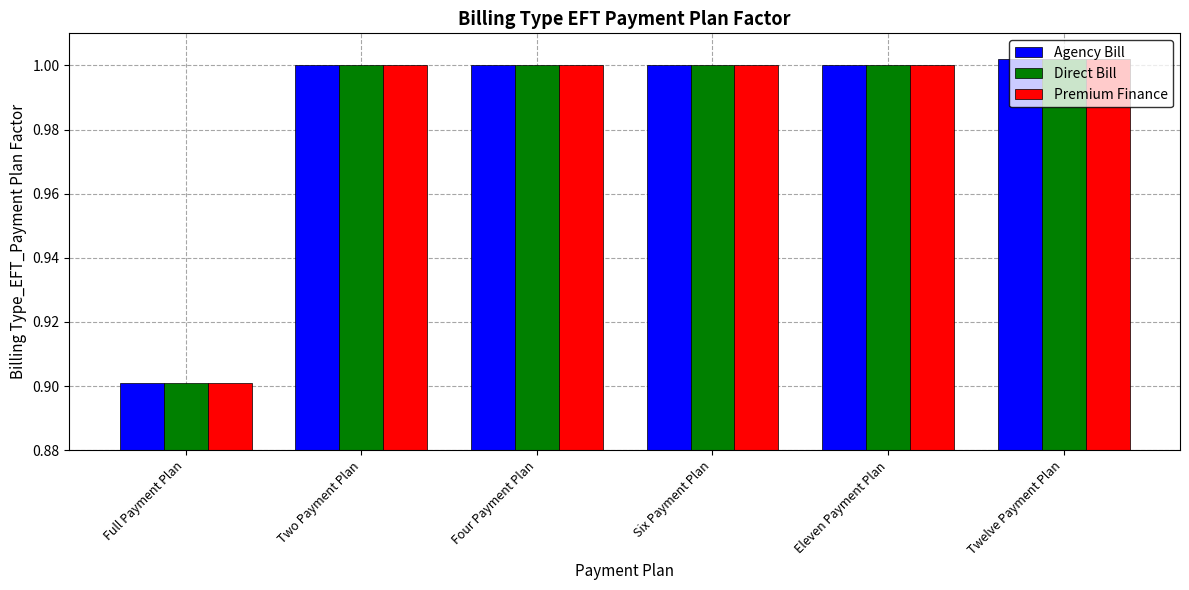

At which category does the chart reach its minimum across all series?

Full Payment Plan